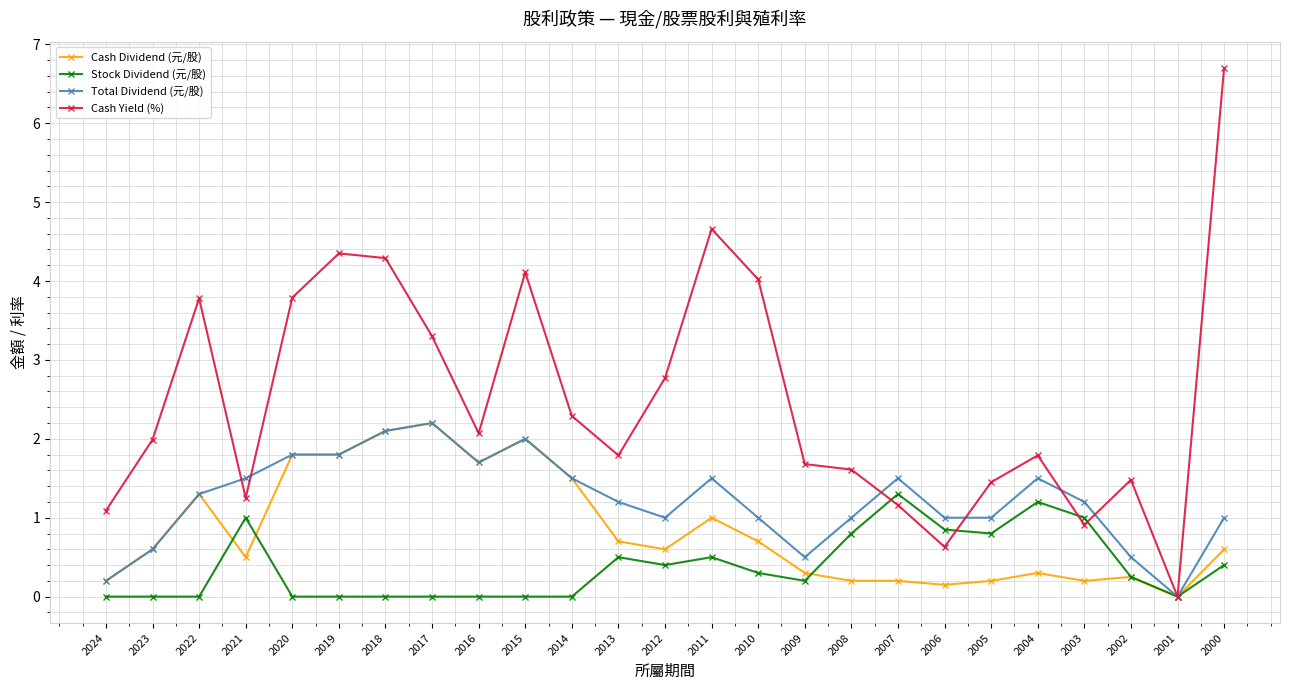

True or false: Cash Dividend (元/股) has more than 1 interior local peaks.

True